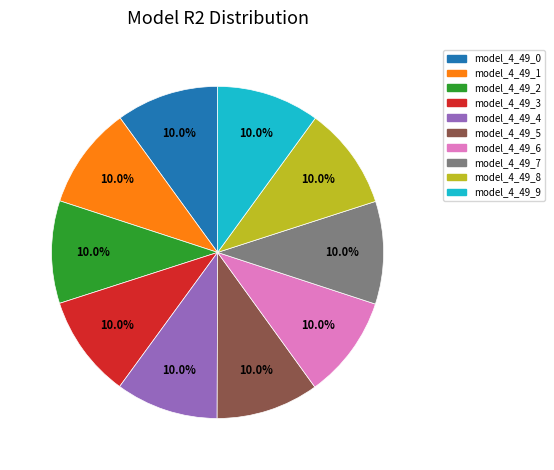

Count the number of slices in the pie.

10